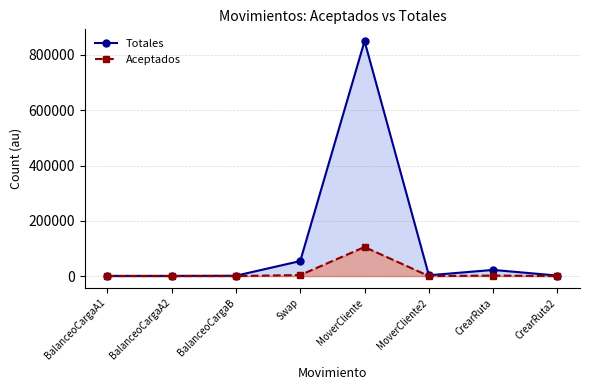

True or false: Aceptados and Totales intersect in this chart.

False